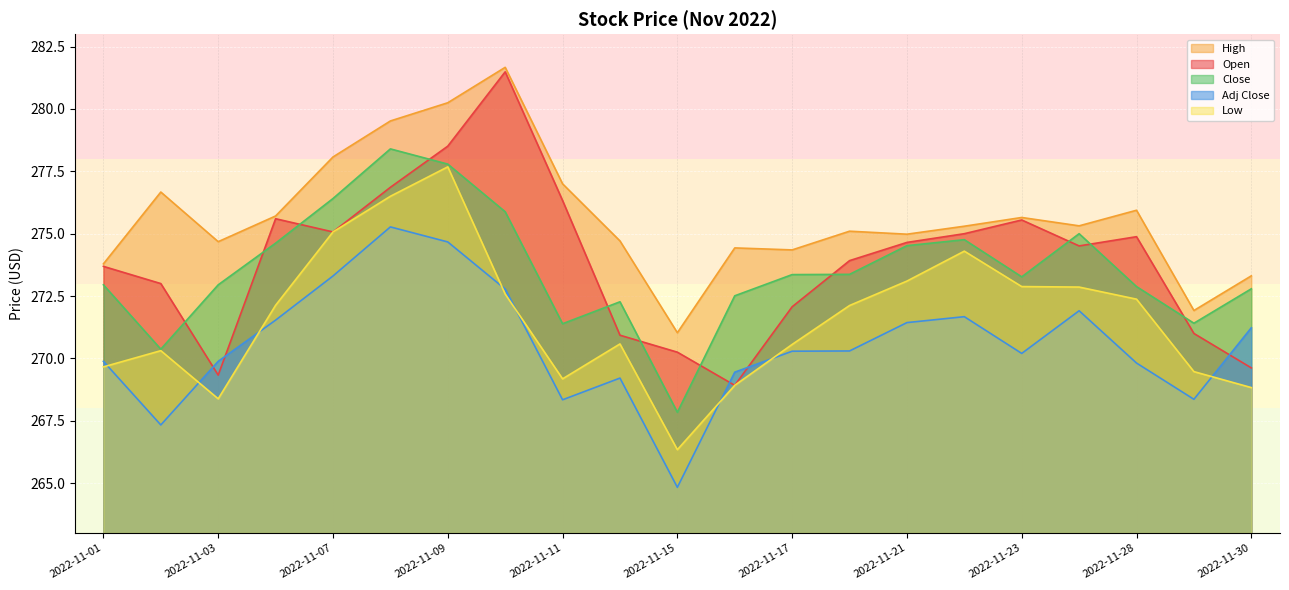

What is the average value of the Adj Close series?

270.6